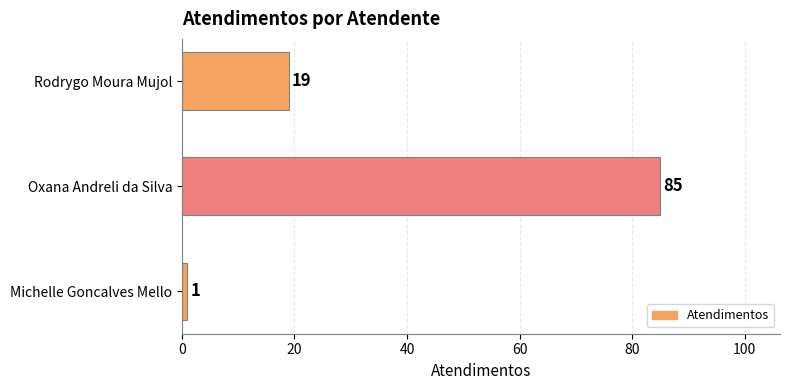

Between Rodrygo Moura Mujol and Michelle Goncalves Mello, which is larger?

Rodrygo Moura Mujol